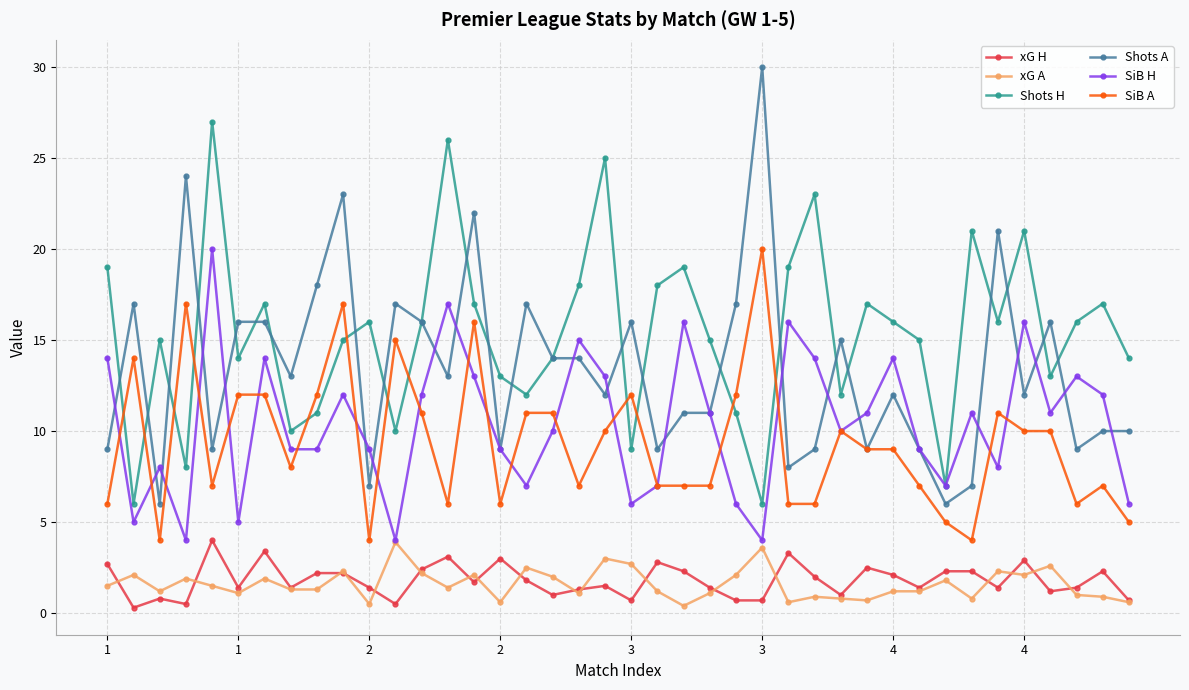

True or false: xG H and Shots H cross at least once.

False